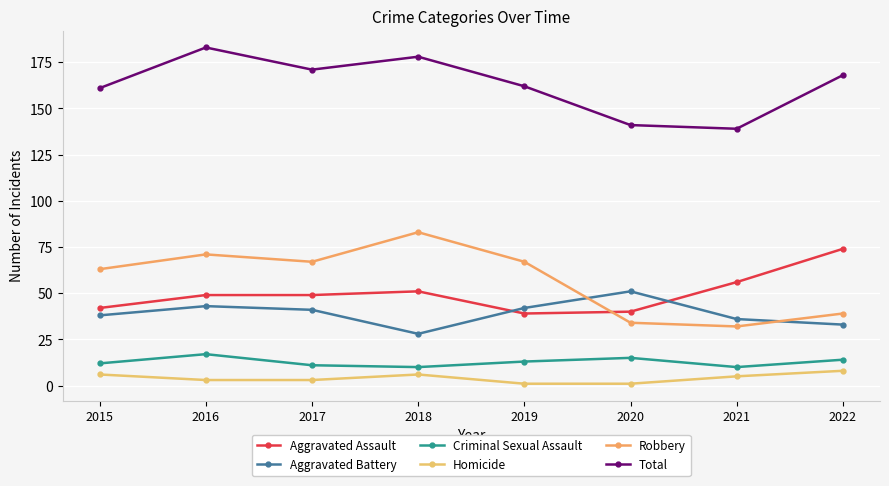

Count the number of data series in this chart.

6